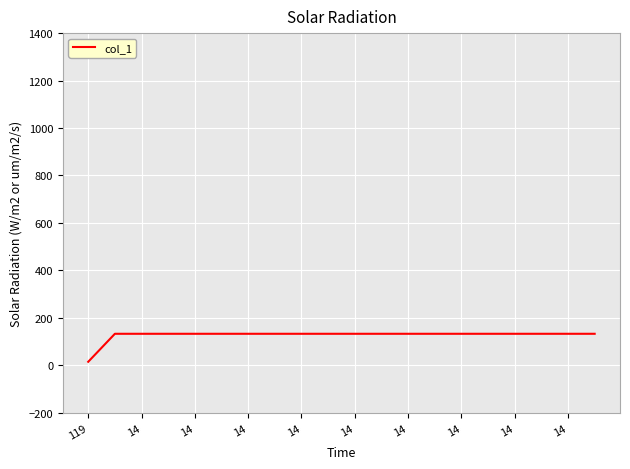

What is the difference between the maximum and minimum values?

118